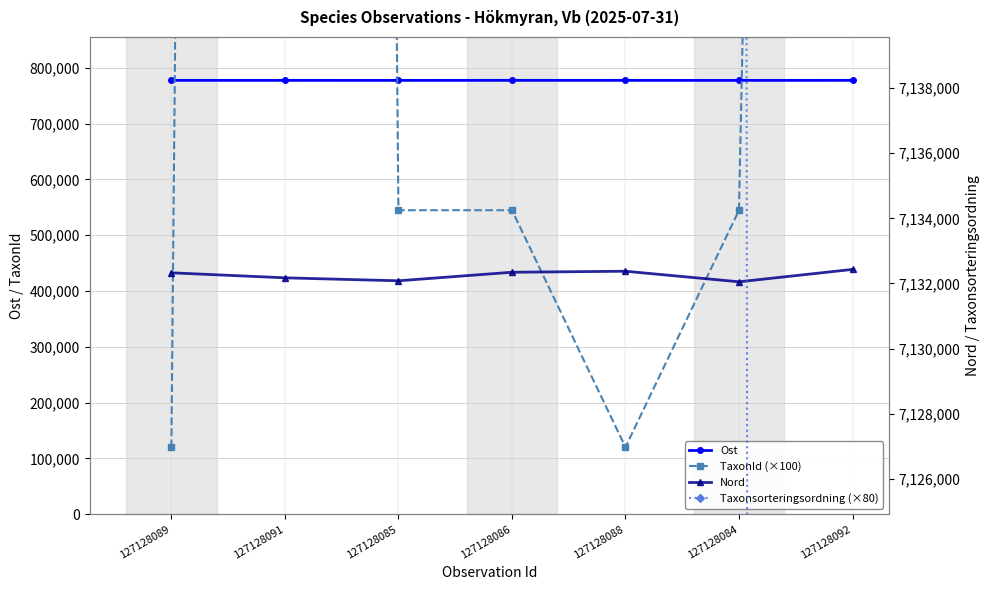

What is the difference between the maximum and minimum values in the TaxonId (×100) series?

22075000